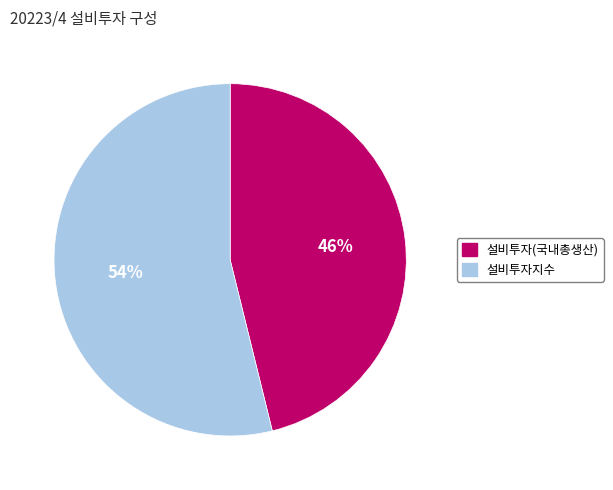

How many slices are in this pie chart?

2